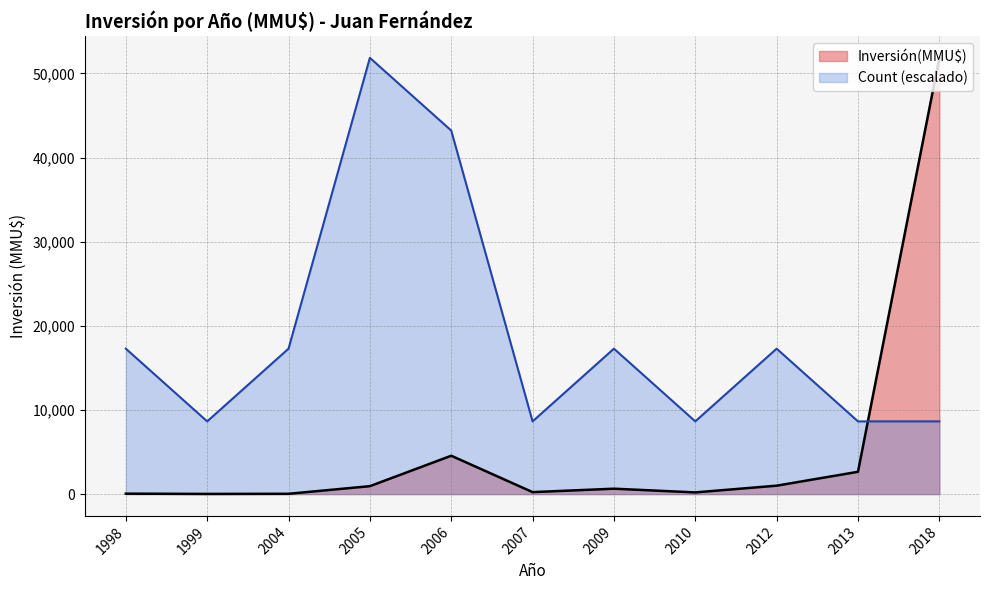

List the series in order of their overall mean, lowest first.

Inversión(MMU$), Count (escalado)